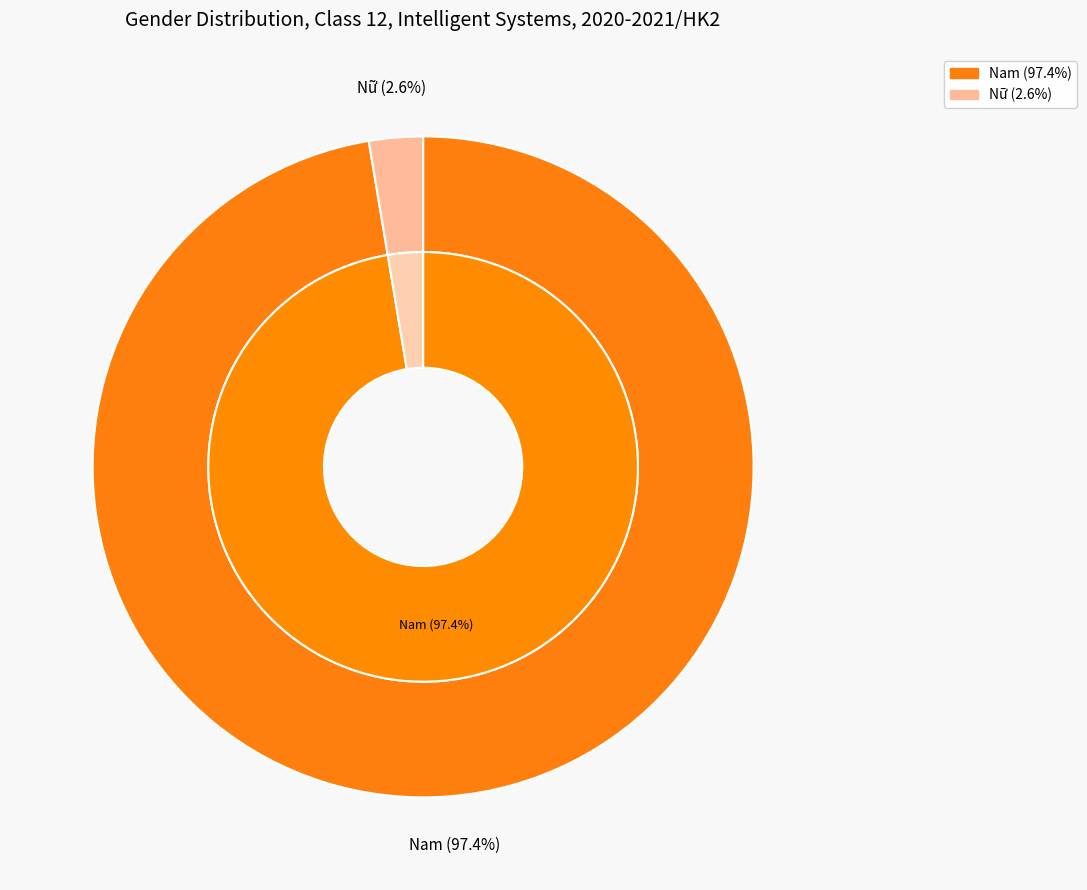

To the nearest percent, what is the average slice percentage?

50%